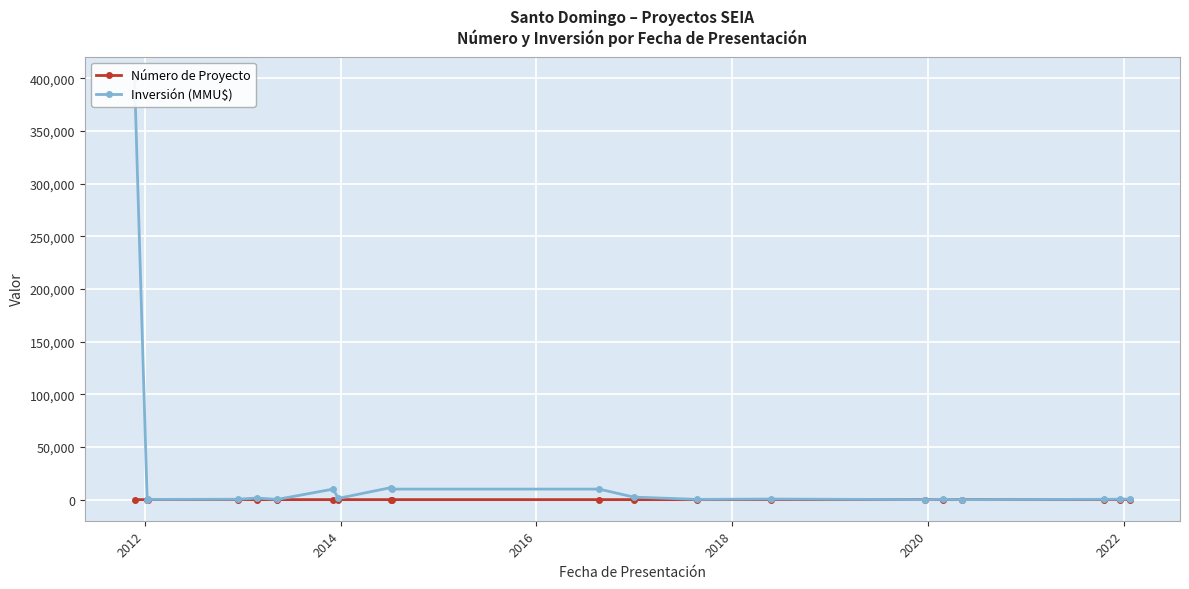

What is the sum of all Número de Proyecto values?

210